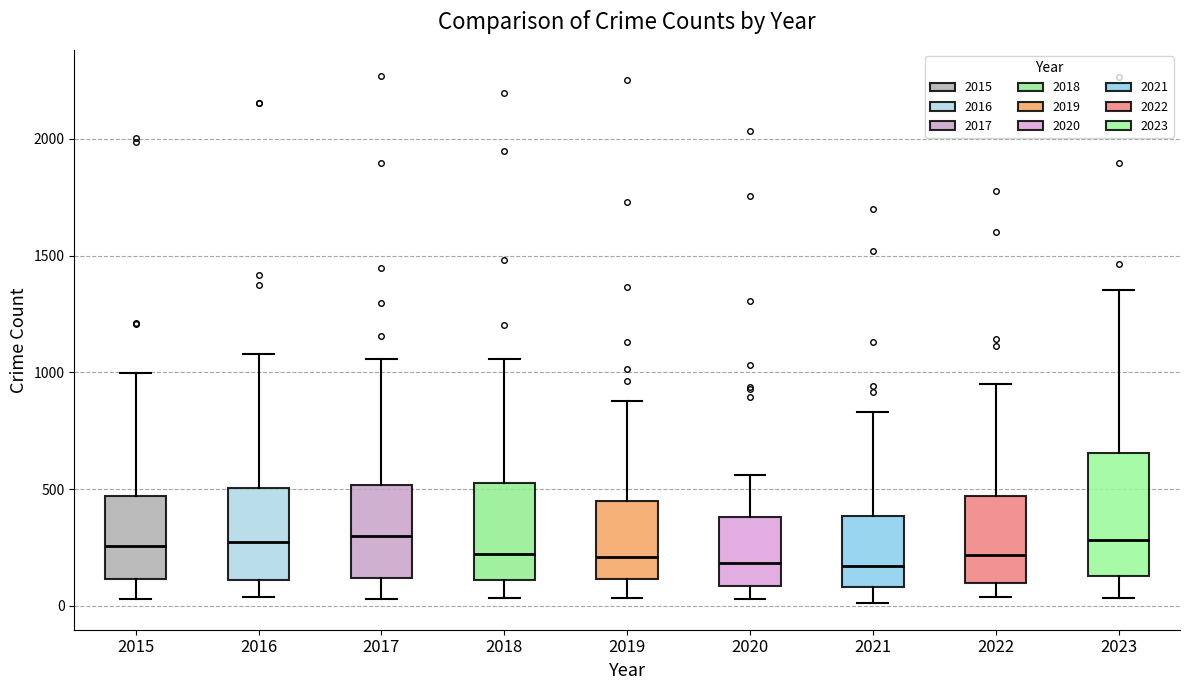

Reading left to right, read every box against the y-axis: the position of its median line, the range the box covers, and the ends of its whiskers. The values are not printed on the chart, so give them approximately, as read against the axis.

2015: median 250, box 100 to 450, whiskers 50 to 1000
2016: median 250, box 100 to 500, whiskers 50 to 1100
2017: median 300, box 100 to 500, whiskers 50 to 1050
2018: median 200, box 100 to 550, whiskers 50 to 1050
2019: median 200, box 100 to 450, whiskers 50 to 900
2020: median 200, box 100 to 400, whiskers 50 to 550
2021: median 150, box 100 to 400, whiskers 0 to 850
2022: median 200, box 100 to 450, whiskers 50 to 950
2023: median 300, box 150 to 650, whiskers 50 to 1350